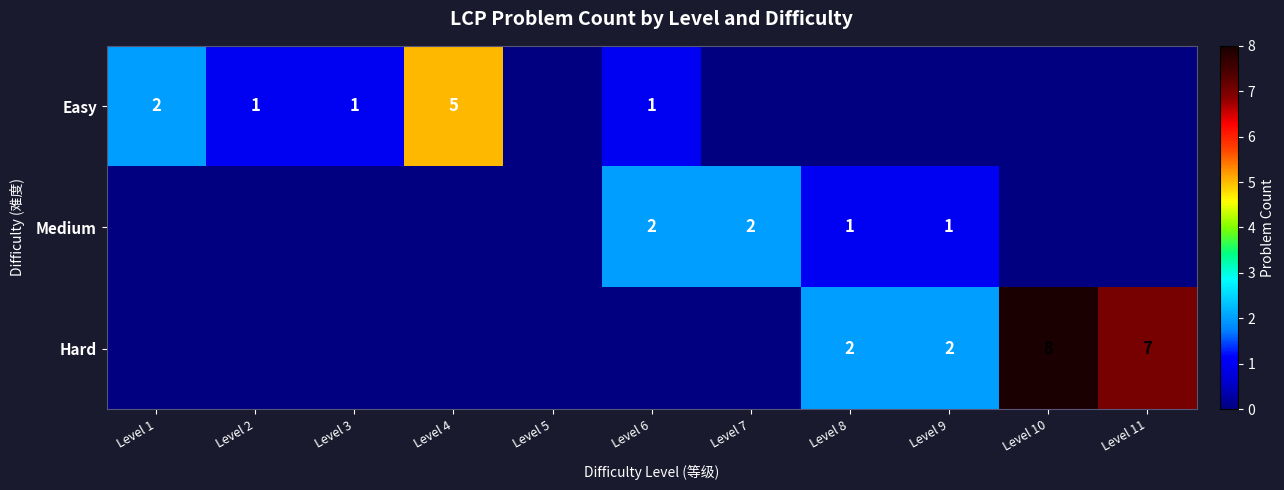

True or false: Medium has a value of 2 at Level 6.

True